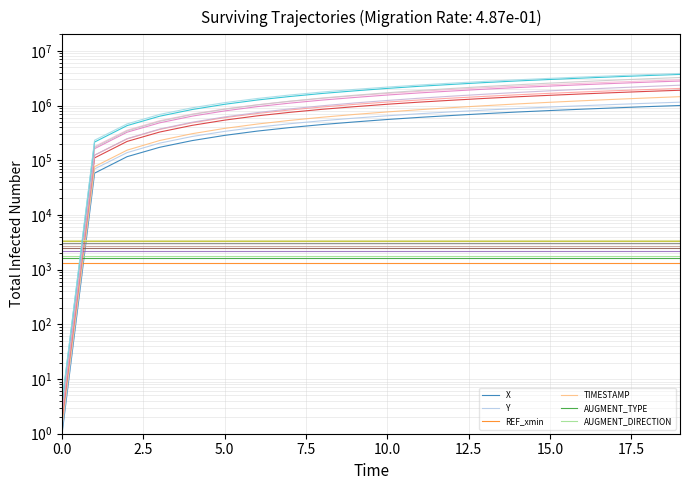

How many categories are shown in the chart?

20